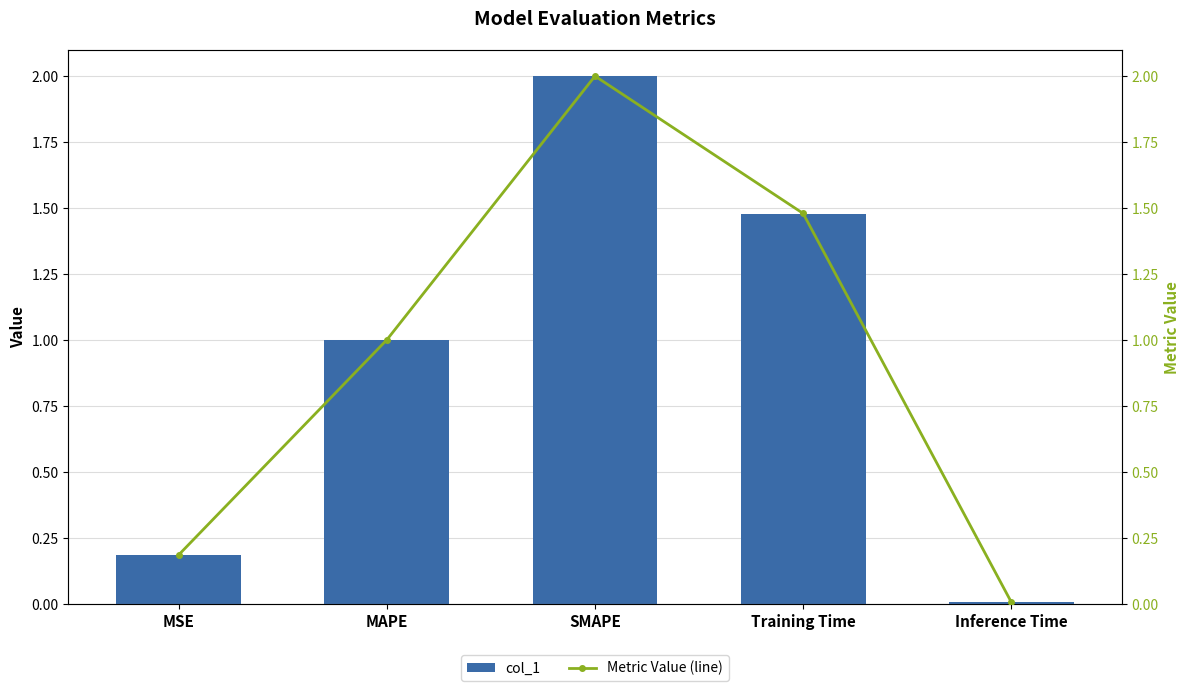

Reading right to left, extract all data points from this chart.

col_1: 0.0	1.5	2.0	1.0	0.2
Metric Value (line): 0.0	1.5	2.0	1.0	0.2